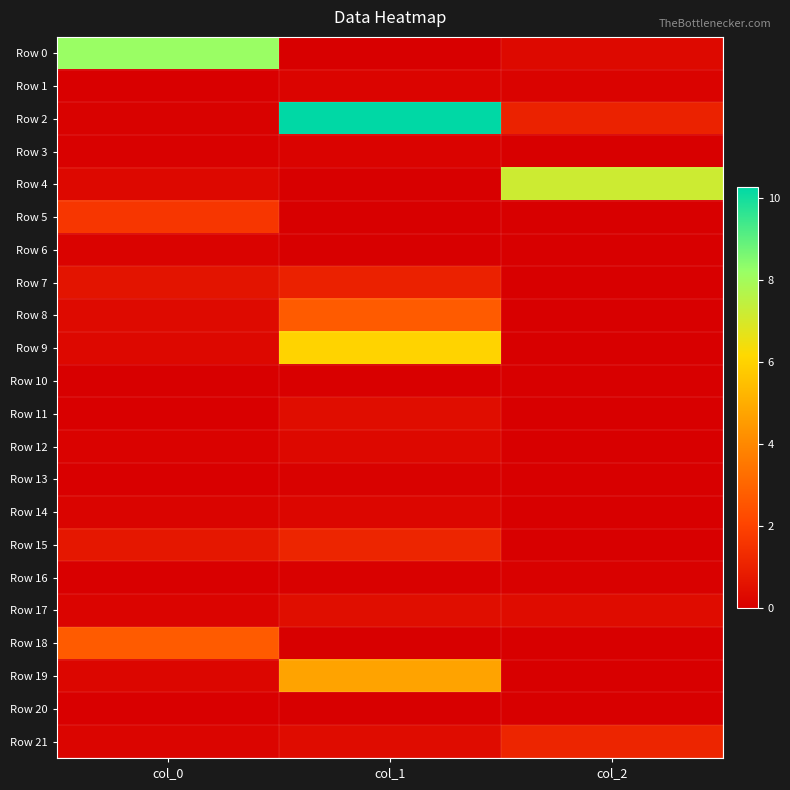

Reading right to left, what are all the values shown in this chart?

Row 0: col_2=0.3	col_1=-0.0	col_0=8.2
Row 1: col_2=0.1	col_1=0.1	col_0=0.0
Row 2: col_2=1.0	col_1=10.3	col_0=0.1
Row 3: col_2=-0.0	col_1=0.1	col_0=0.0
Row 4: col_2=7.2	col_1=-0.0	col_0=0.3
Row 5: col_2=-0.0	col_1=-0.0	col_0=1.6
Row 6: col_2=-0.0	col_1=-0.0	col_0=0.1
Row 7: col_2=-0.0	col_1=1.0	col_0=0.6
Row 8: col_2=-0.0	col_1=2.7	col_0=0.3
Row 9: col_2=-0.0	col_1=6.0	col_0=0.3
Row 10: col_2=-0.0	col_1=0.0	col_0=0.0
Row 11: col_2=-0.0	col_1=0.4	col_0=0.0
Row 12: col_2=-0.0	col_1=0.2	col_0=0.1
Row 13: col_2=-0.0	col_1=0.1	col_0=0.0
Row 14: col_2=-0.0	col_1=0.2	col_0=0.1
Row 15: col_2=-0.0	col_1=1.1	col_0=0.7
Row 16: col_2=0.1	col_1=0.1	col_0=0.0
Row 17: col_2=0.4	col_1=0.4	col_0=0.2
Row 18: col_2=-0.0	col_1=-0.0	col_0=2.7
Row 19: col_2=-0.0	col_1=4.7	col_0=0.2
Row 20: col_2=-0.0	col_1=-0.0	col_0=0.0
Row 21: col_2=1.1	col_1=0.4	col_0=0.2